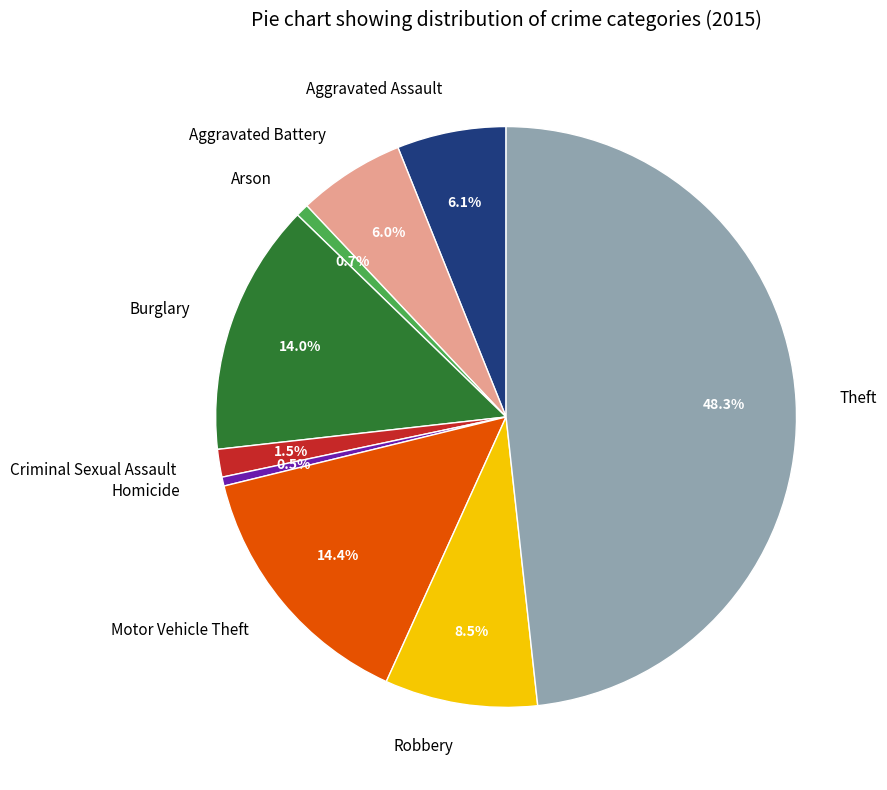

True or false: Arson accounts for 1% of the total.

True